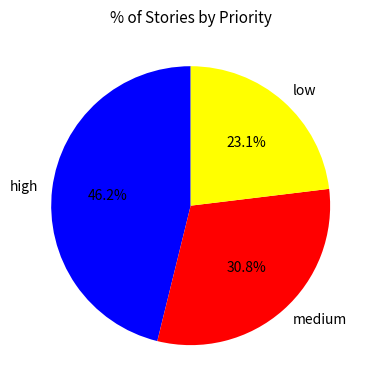

Approximately how many times larger is the value at low compared to high?

0.5